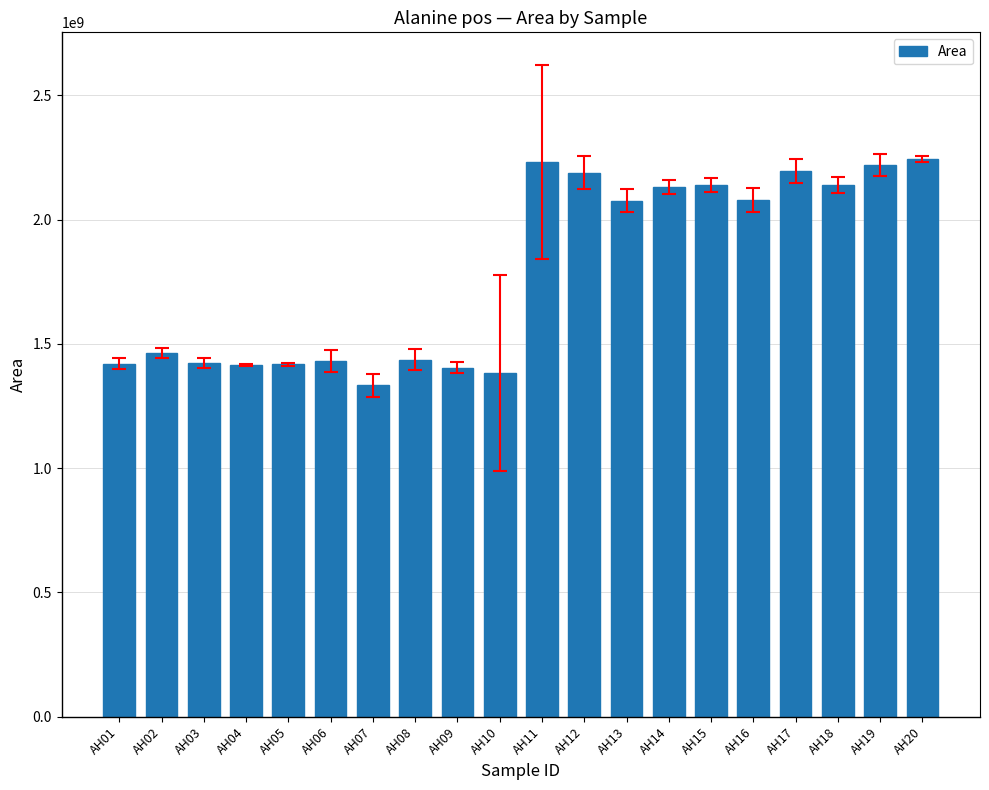

What is the maximum value shown in the chart?

2242559155